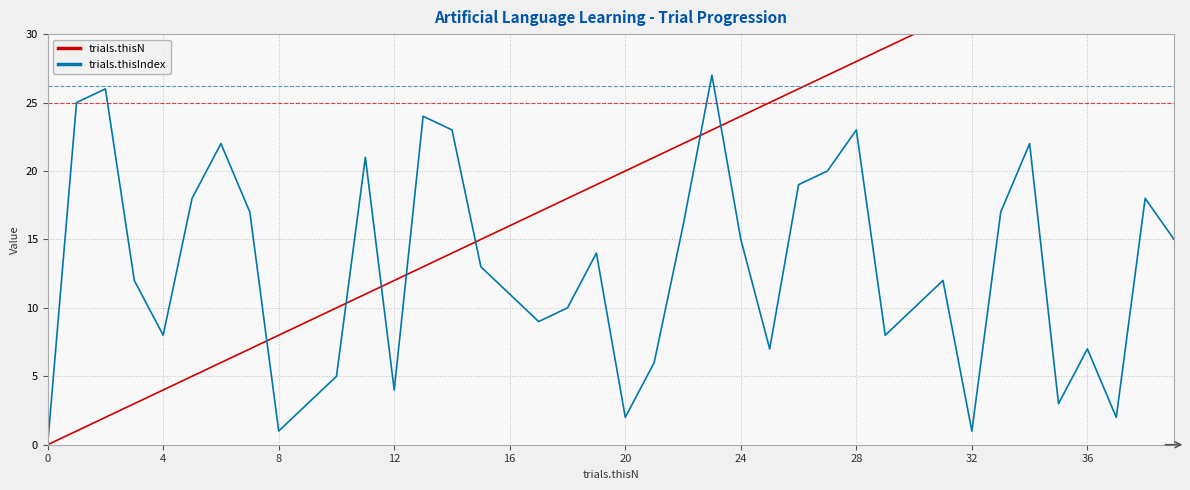

Reading left to right, what are all the values shown in this chart?

trials.thisN: 0	1	2	3	4	5	6	7	8	9	10	11	12	13	14	15	16	17	18	19	20	21	22	23	24	25	26	27	28	29	30	31	32	33	34	35	36	37	38	39
trials.thisIndex: 0	25	26	12	8	18	22	17	1	3	5	21	4	24	23	13	11	9	10	14	2	6	16	27	15	7	19	20	23	8	10	12	1	17	22	3	7	2	18	15